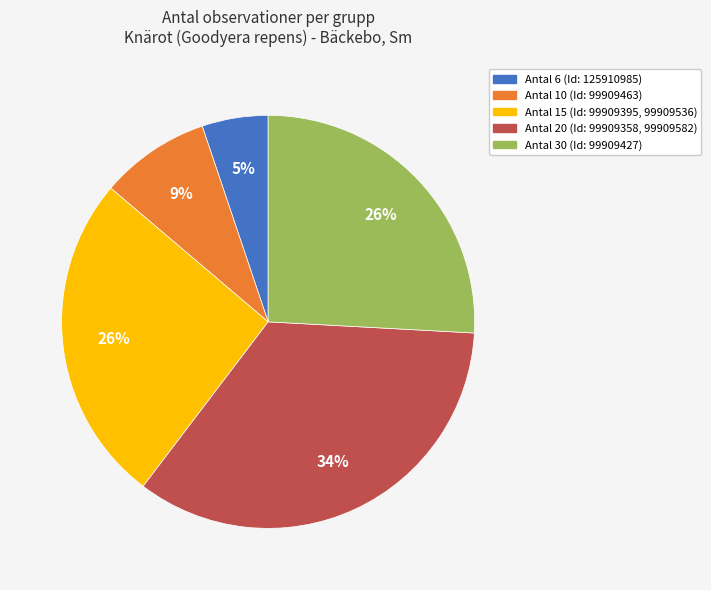

To the nearest percent, what is the average slice percentage?

20%